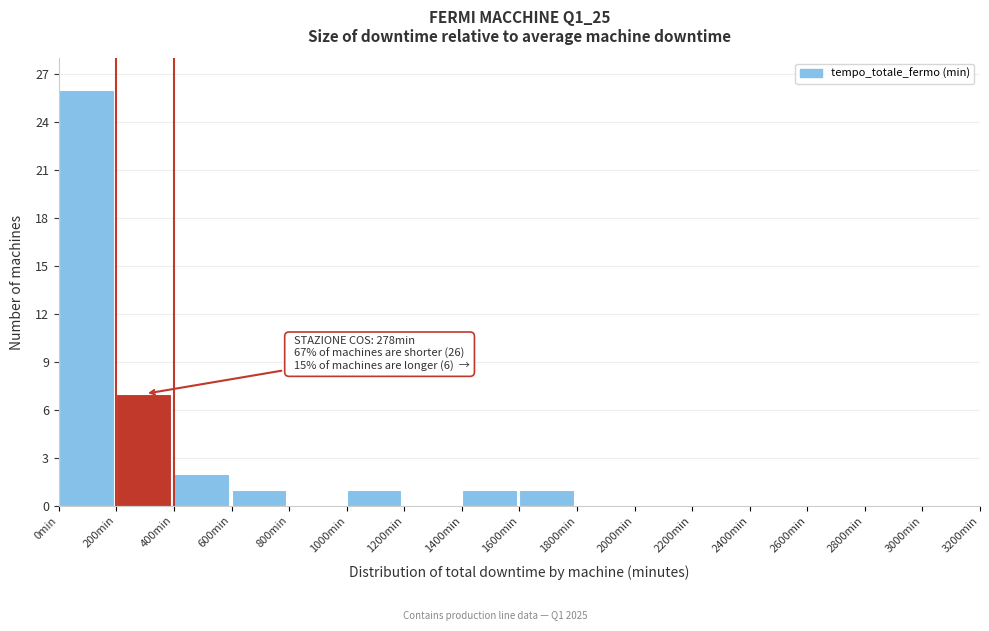

Over which range of the x-axis is the bar tallest?

0 to 200